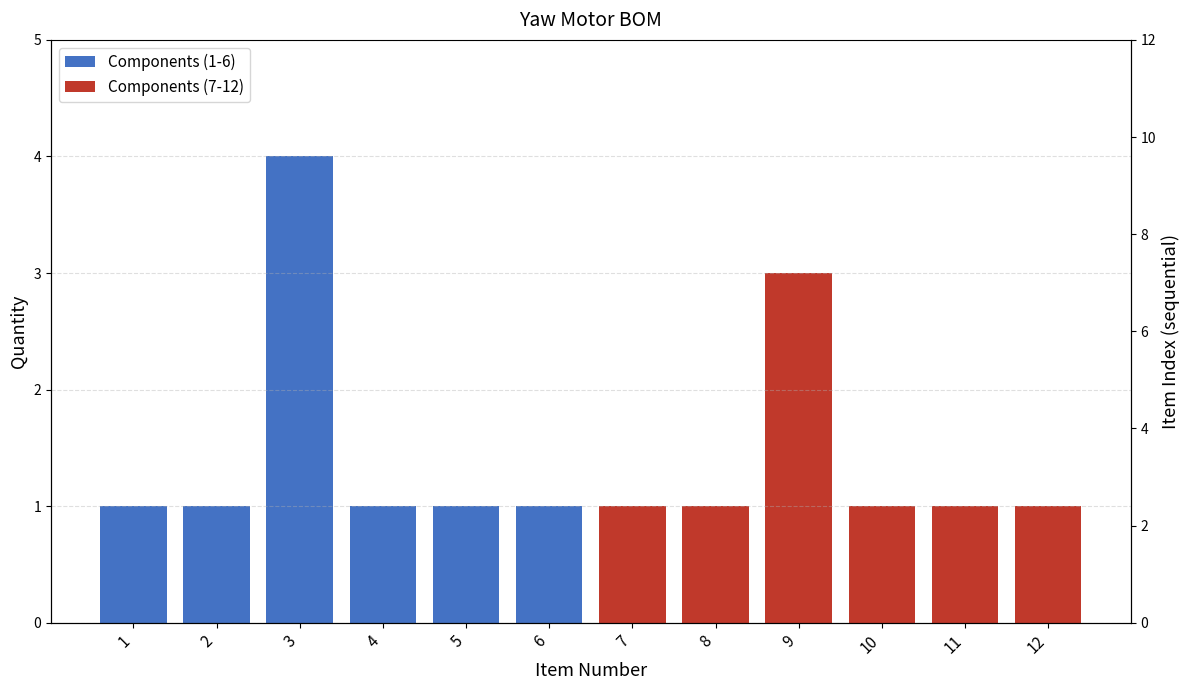

What is the value of the Components (1-6) bar at the 4th from the left?

1